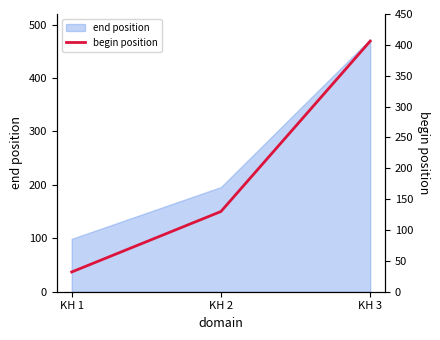

What is the greatest value displayed?

406